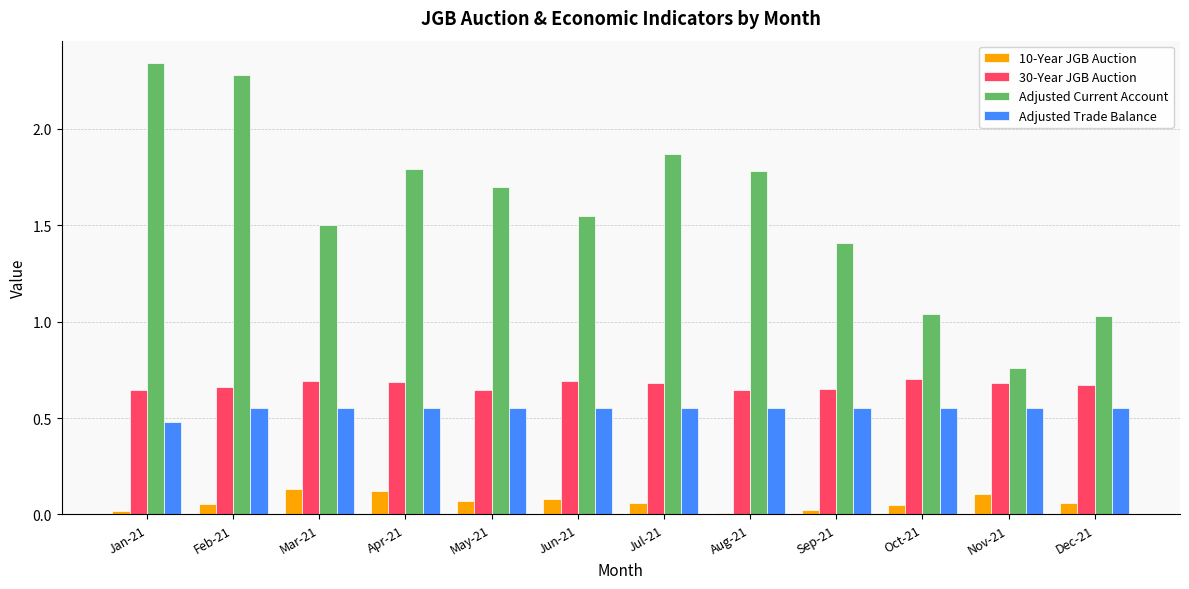

What are all the series names shown in the legend?

10-Year JGB Auction, 30-Year JGB Auction, Adjusted Current Account, Adjusted Trade Balance